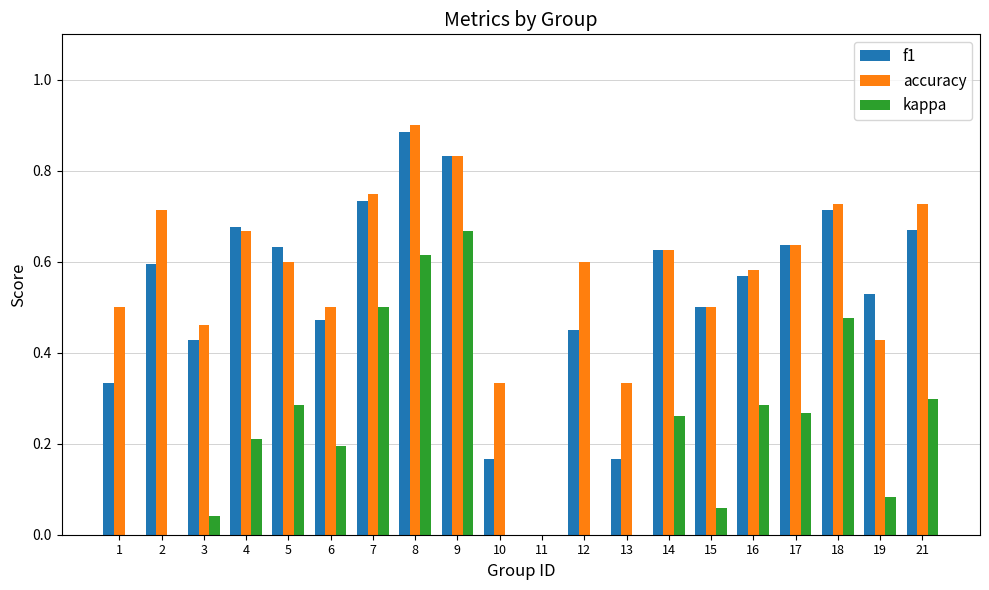

Which category has the highest value in the f1 series?

8